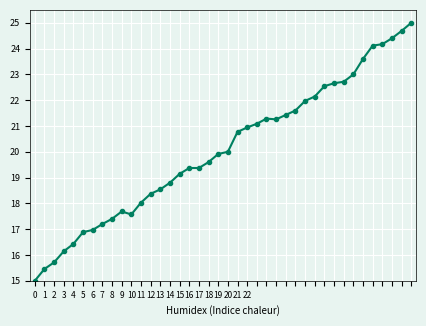

How many lines are shown in the chart?

1